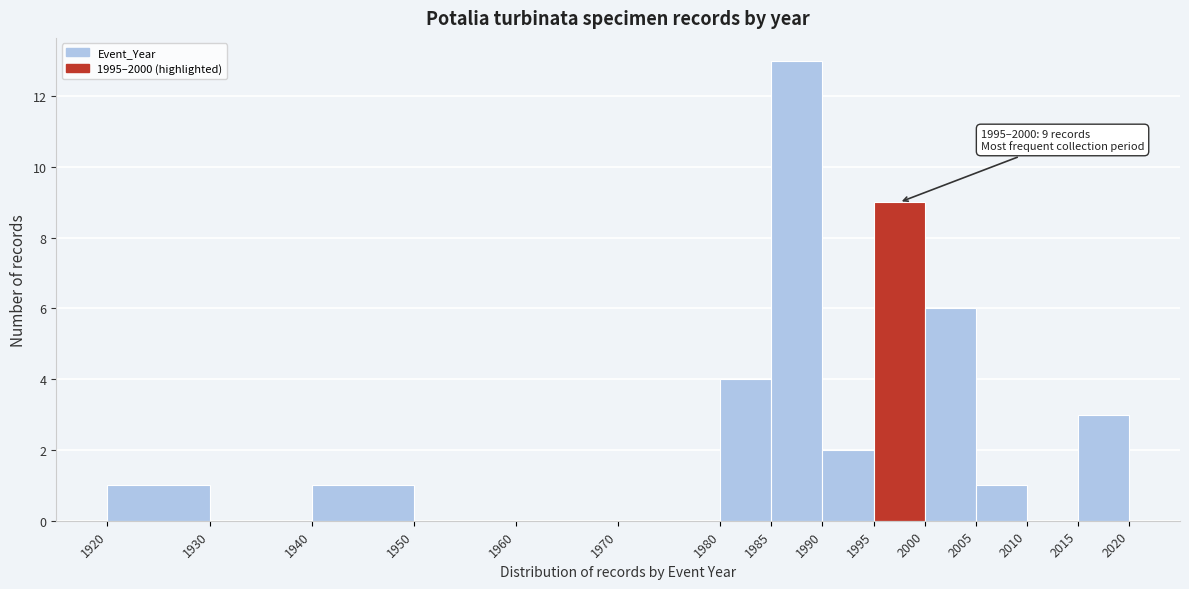

Over which range of the x-axis is the bar tallest?

1985 to 1990